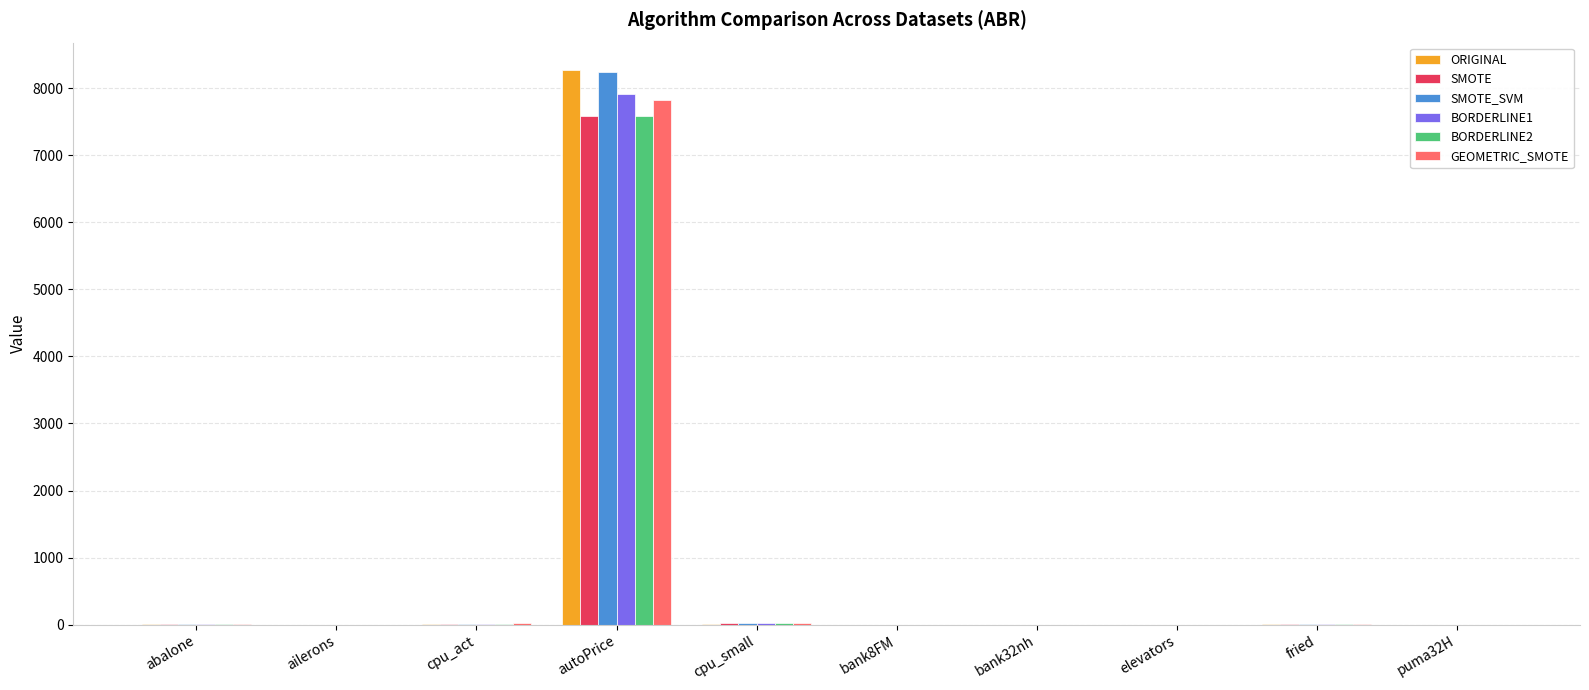

At which category is the sum across all series the highest?

autoPrice